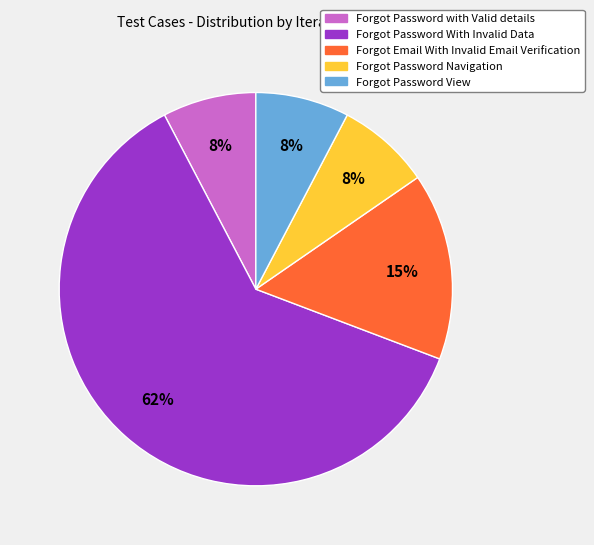

Is the sum of Forgot Password View and Forgot Password With Invalid Data greater than half?

Yes